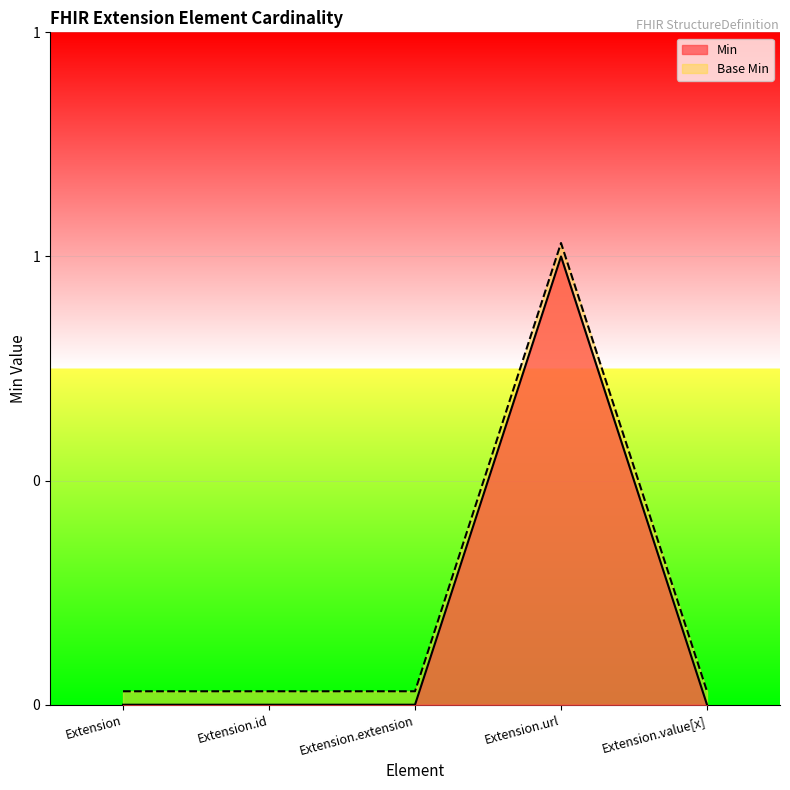

True or false: Base Min and Min cross at least once.

False